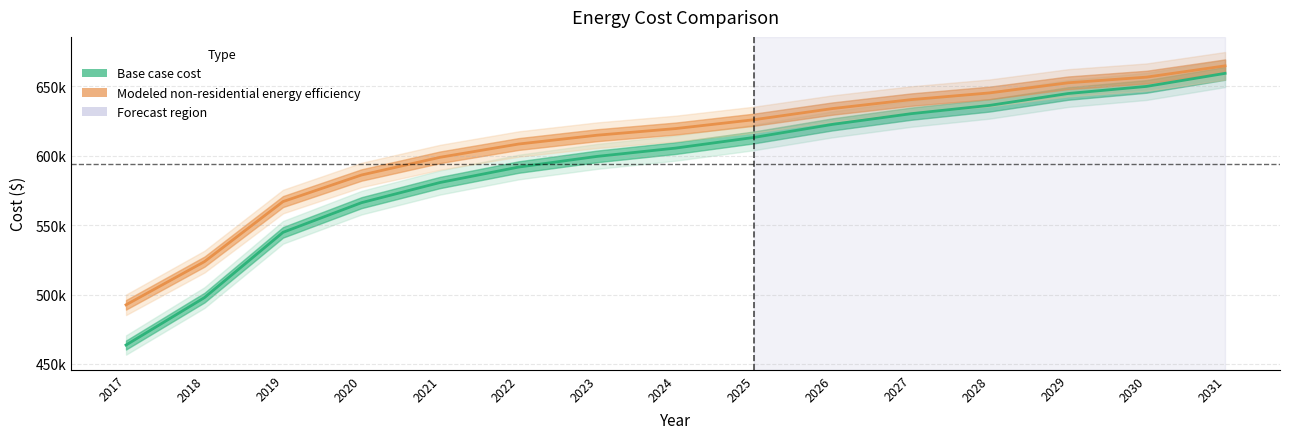

True or false: Modeled non-residential energy efficiency and Base case cost cross at least once.

False